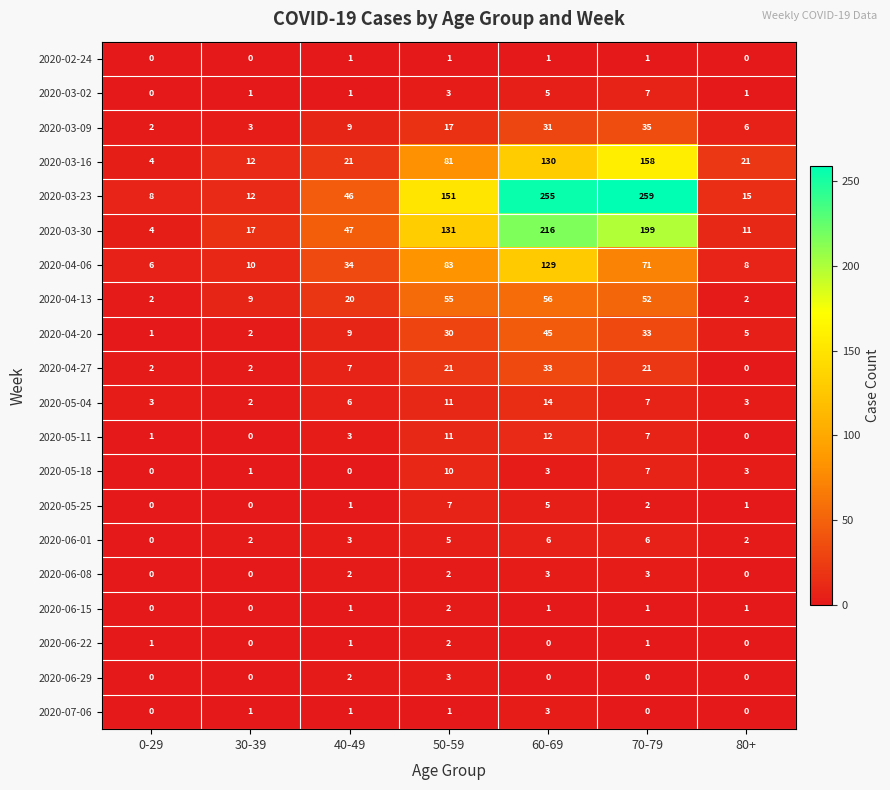

Which series changed the most between 50-59 and 80+?

2020-03-23